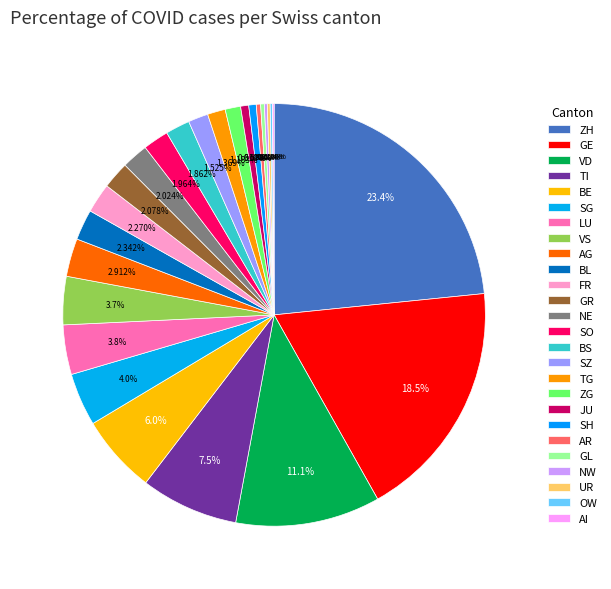

What percentage is the BE slice, to the nearest percent?

6%